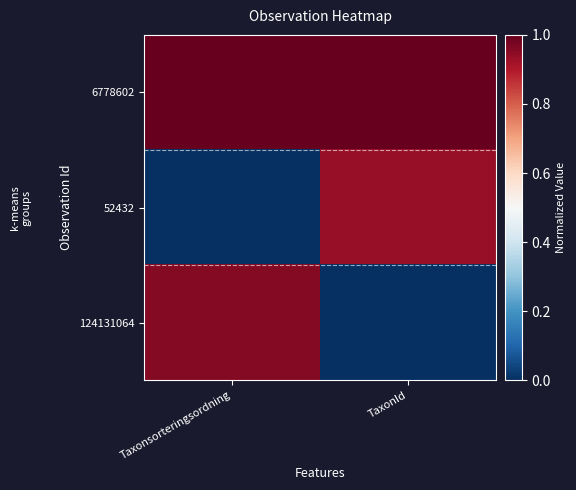

Reading left to right, list all the values displayed in this chart.

6778602: Taxonsorteringsordning=1.0	TaxonId=1.0
52432: Taxonsorteringsordning=0.0	TaxonId=0.9
124131064: Taxonsorteringsordning=1.0	TaxonId=0.0